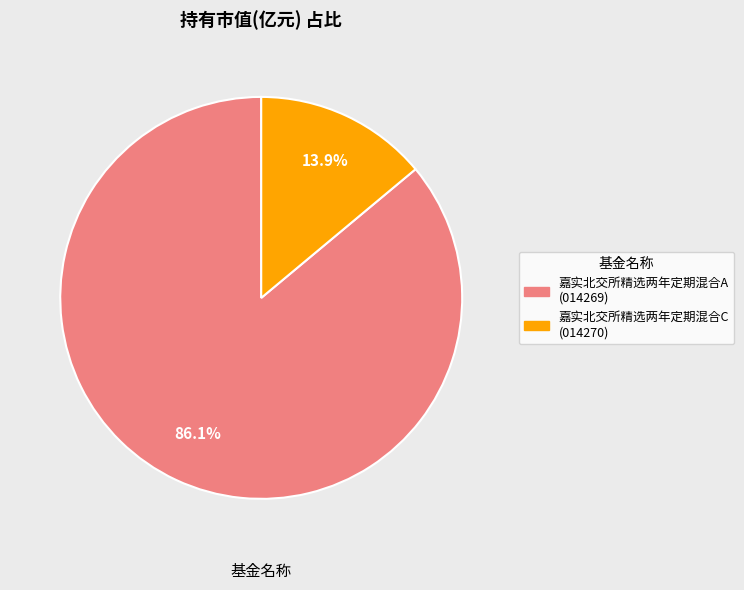

Rank the categories by value from highest to lowest.

嘉实北交所精选两年定期混合A, 嘉实北交所精选两年定期混合C